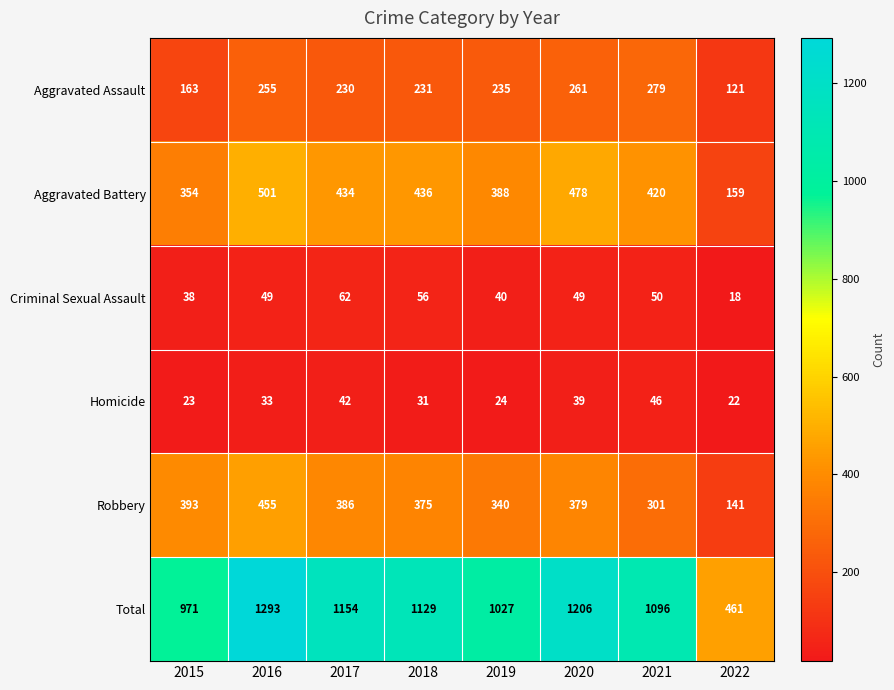

What value does the Aggravated Battery series have at 2020?

478